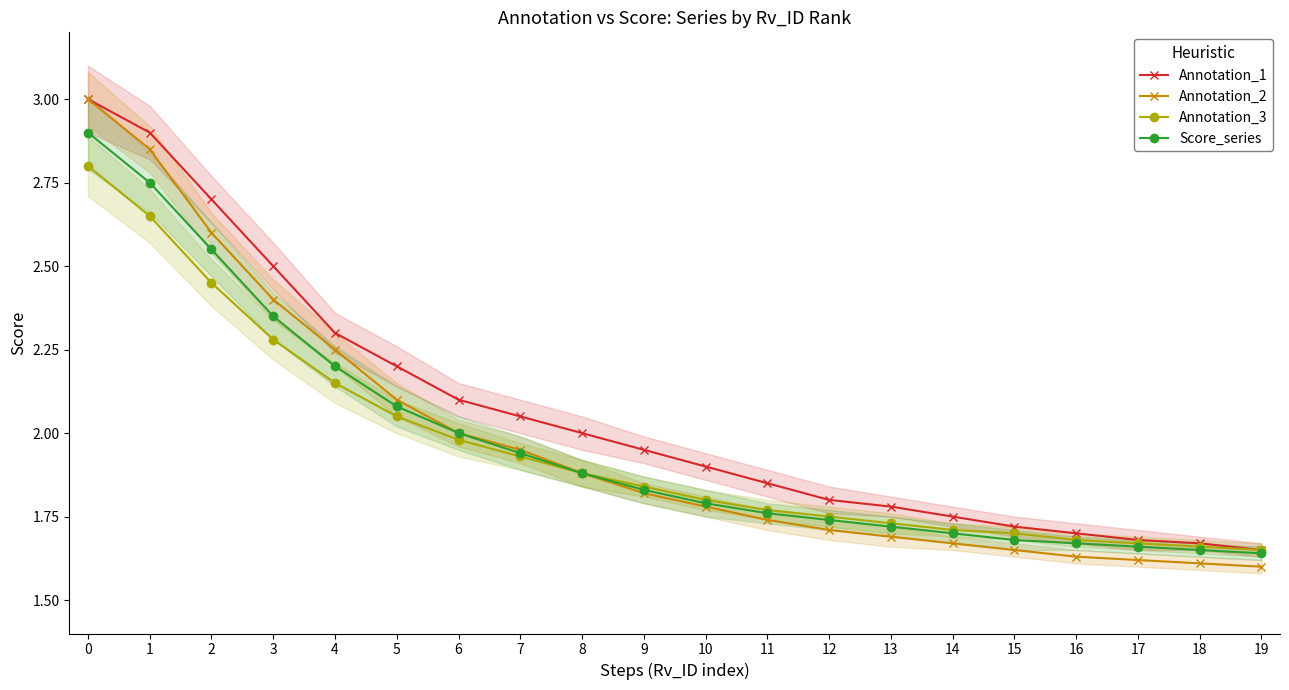

What is the difference between the maximum and minimum values in the Annotation_2 series?

1.4